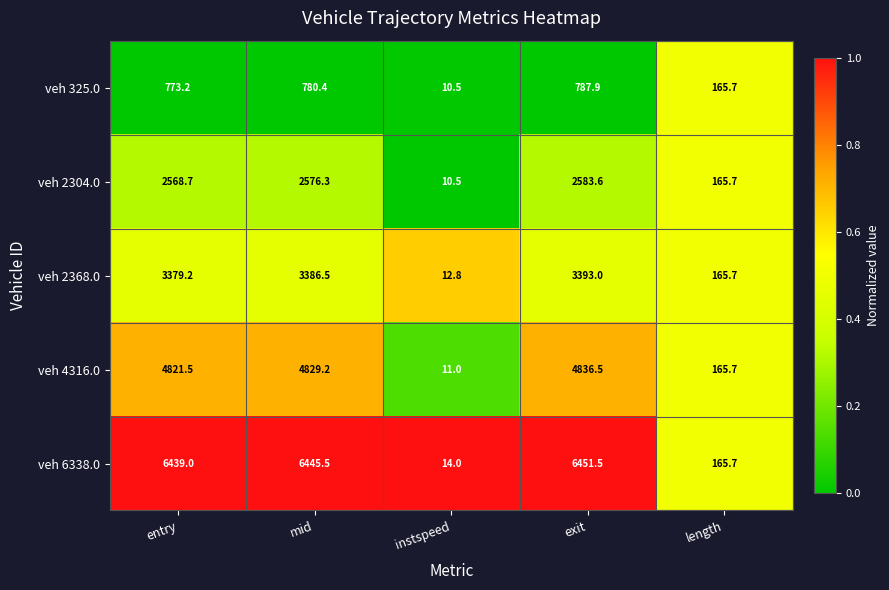

Reading right to left, what are all the values shown in this chart?

veh 325.0: 165.7	787.9	10.5	780.4	773.2
veh 2304.0: 165.7	2583.6	10.5	2576.3	2568.7
veh 2368.0: 165.7	3393.0	12.8	3386.5	3379.2
veh 4316.0: 165.7	4836.5	11.0	4829.2	4821.5
veh 6338.0: 165.7	6451.5	14.0	6445.5	6439.0